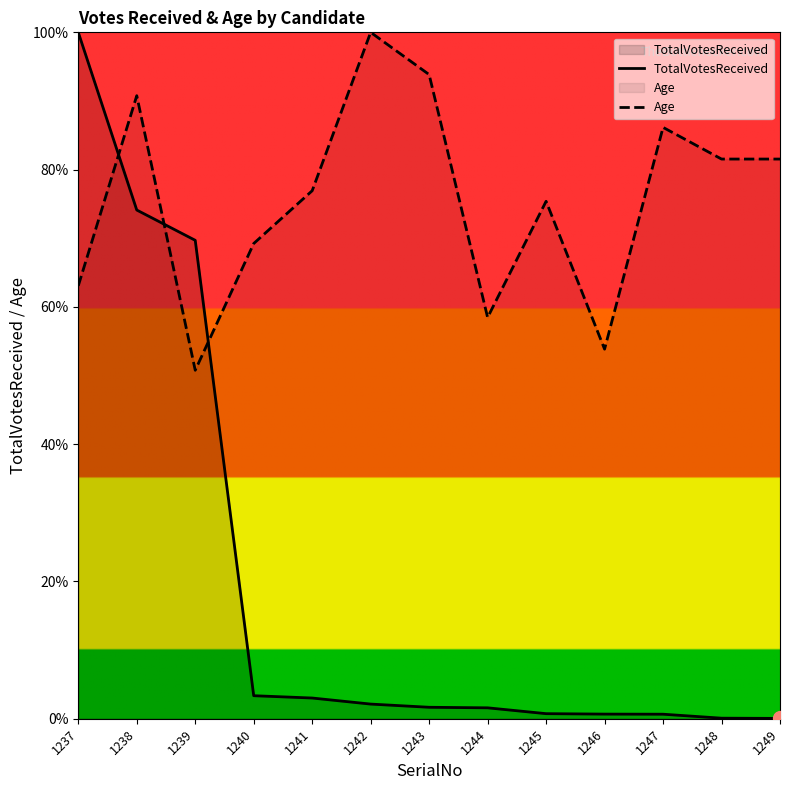

Where is TotalVotesReceived nearest to the value 50?

1239